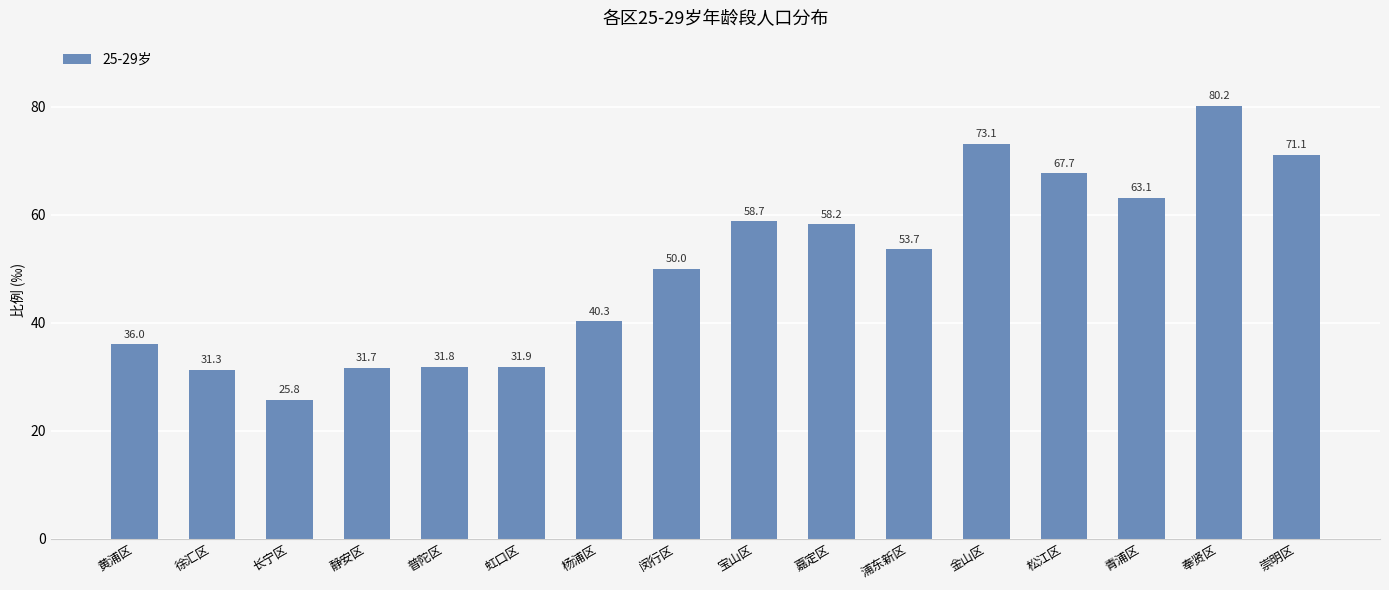

Does the chart contain any negative values?

No